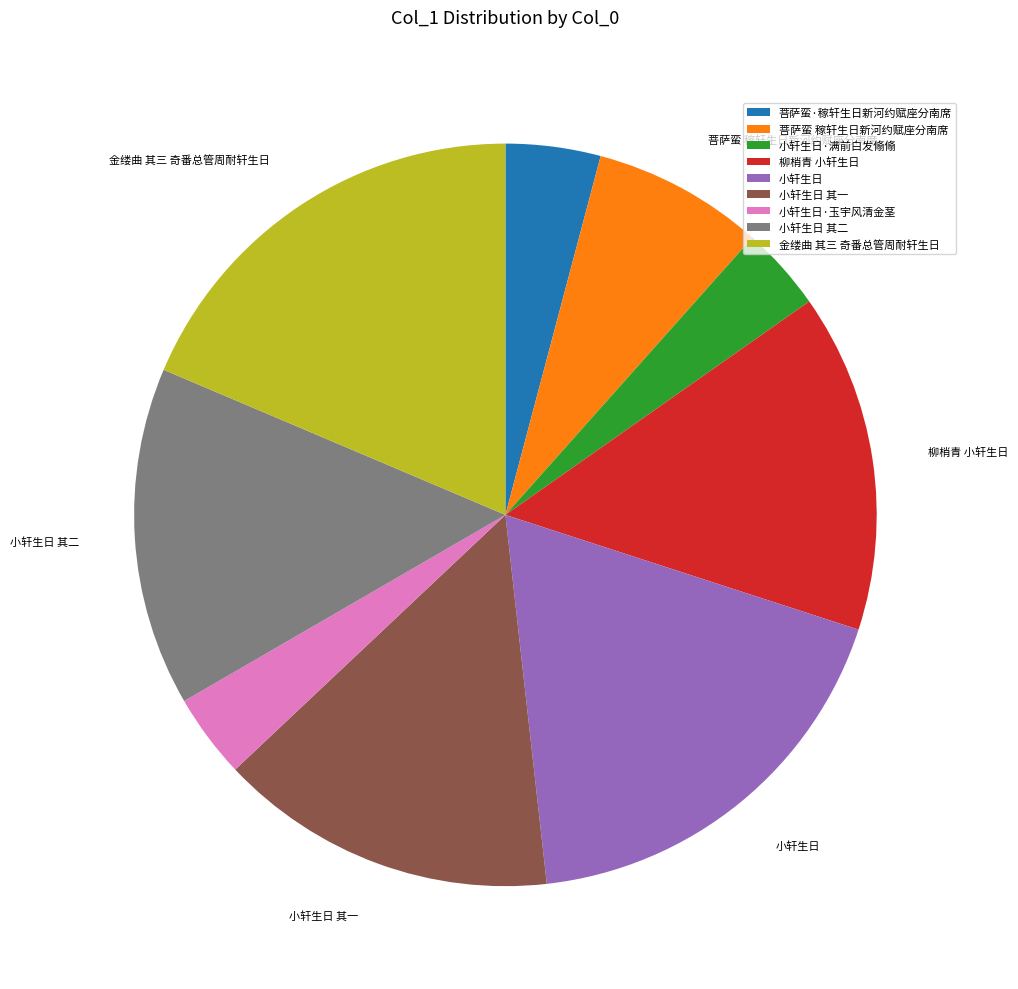

Does any single category account for the majority?

No